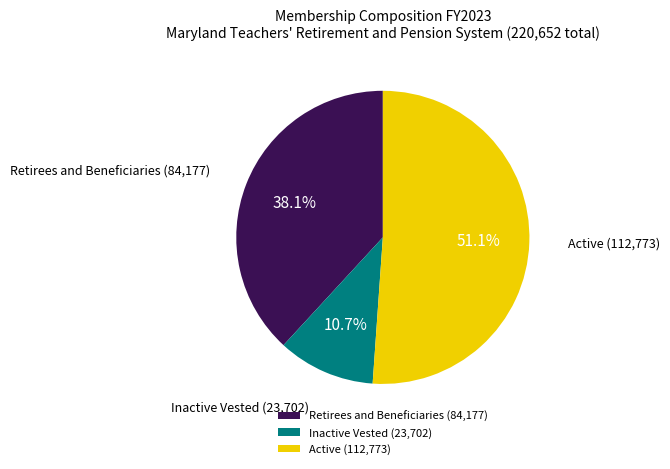

Do Retirees and Beneficiaries (84,177) and Active (112,773) together represent more than half of the pie?

Yes